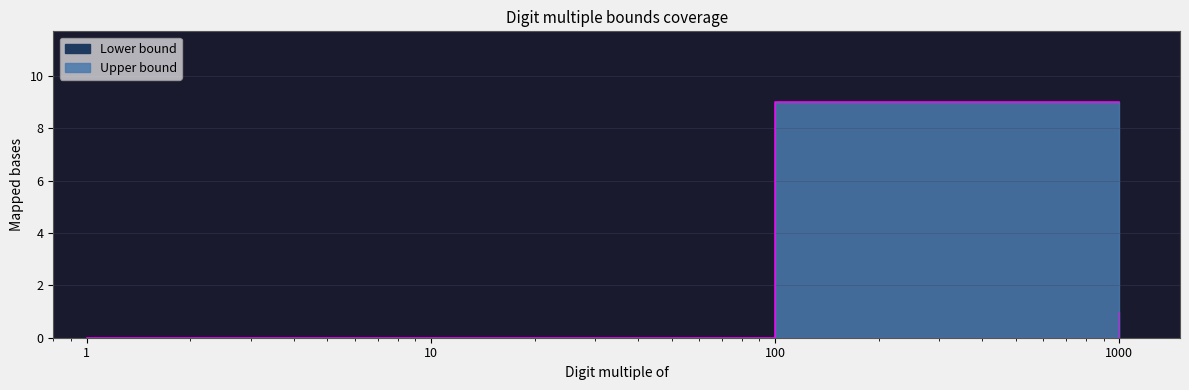

True or false: Lower bound and Upper bound intersect in this chart.

False